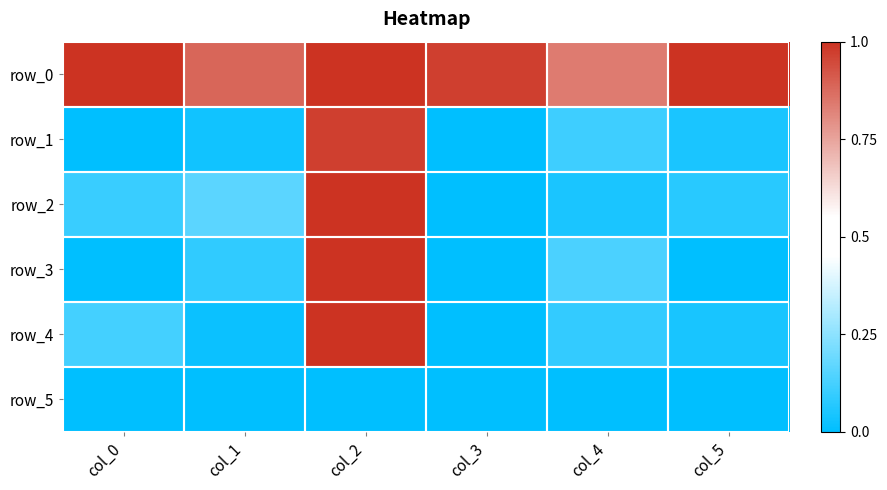

Which label corresponds to the largest value in the chart?

col_0